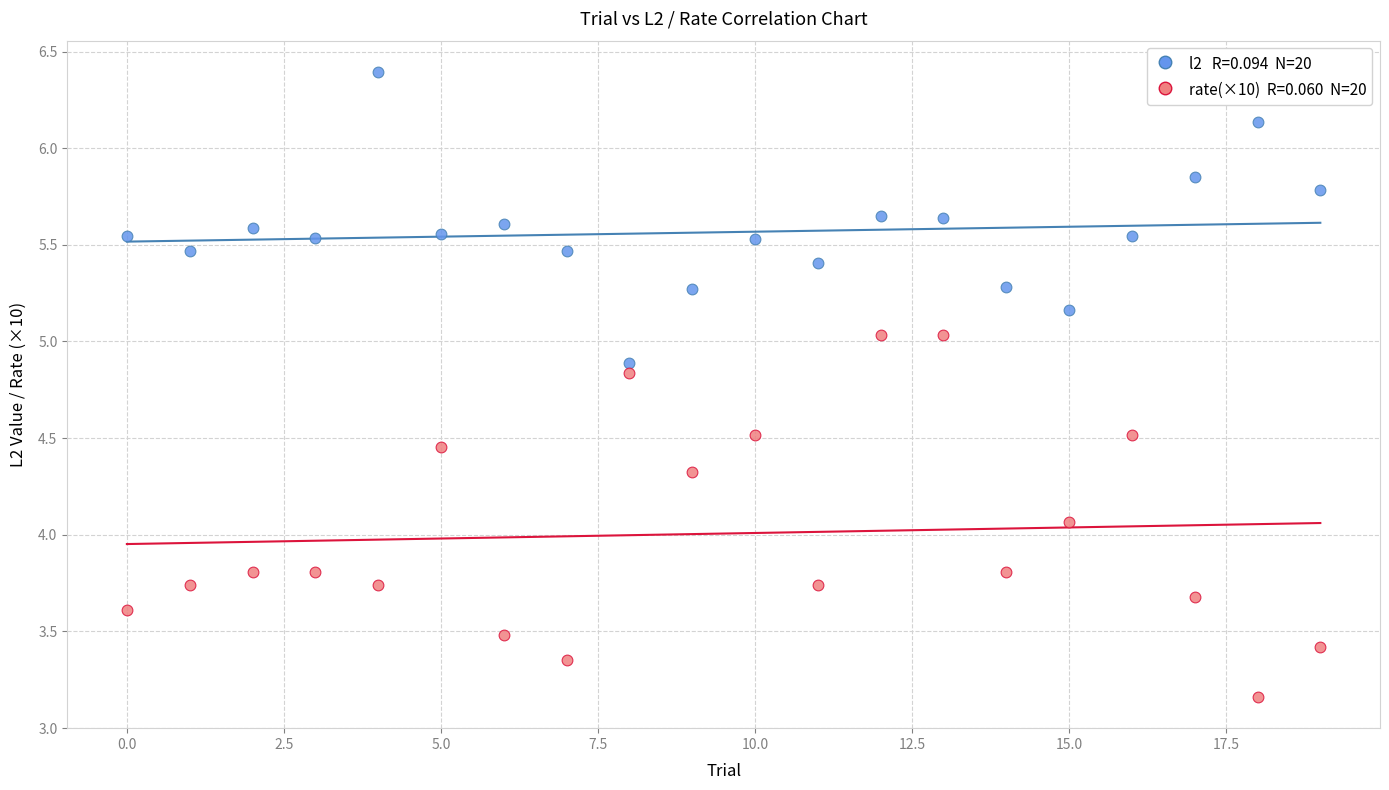

Across all series, what Y value is closest to 4?

4.1